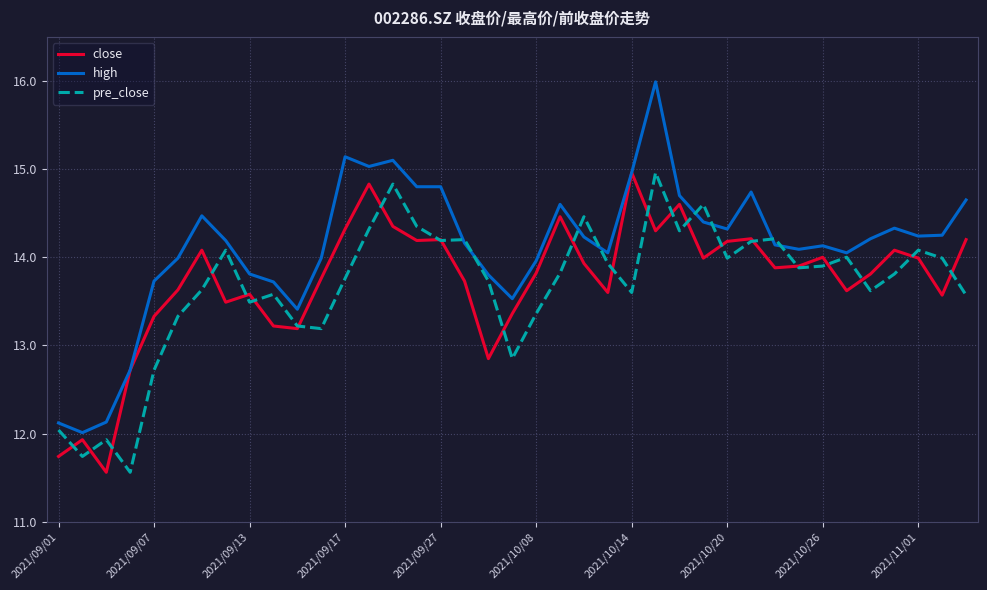

What is the smallest value displayed?

11.6